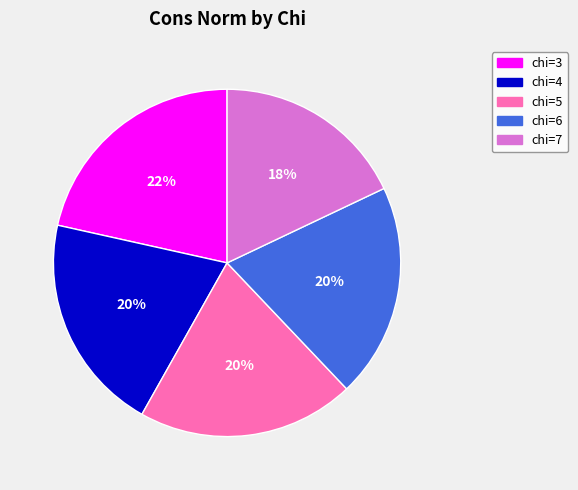

To the nearest percent, what percentage of the pie is chi=7?

18%